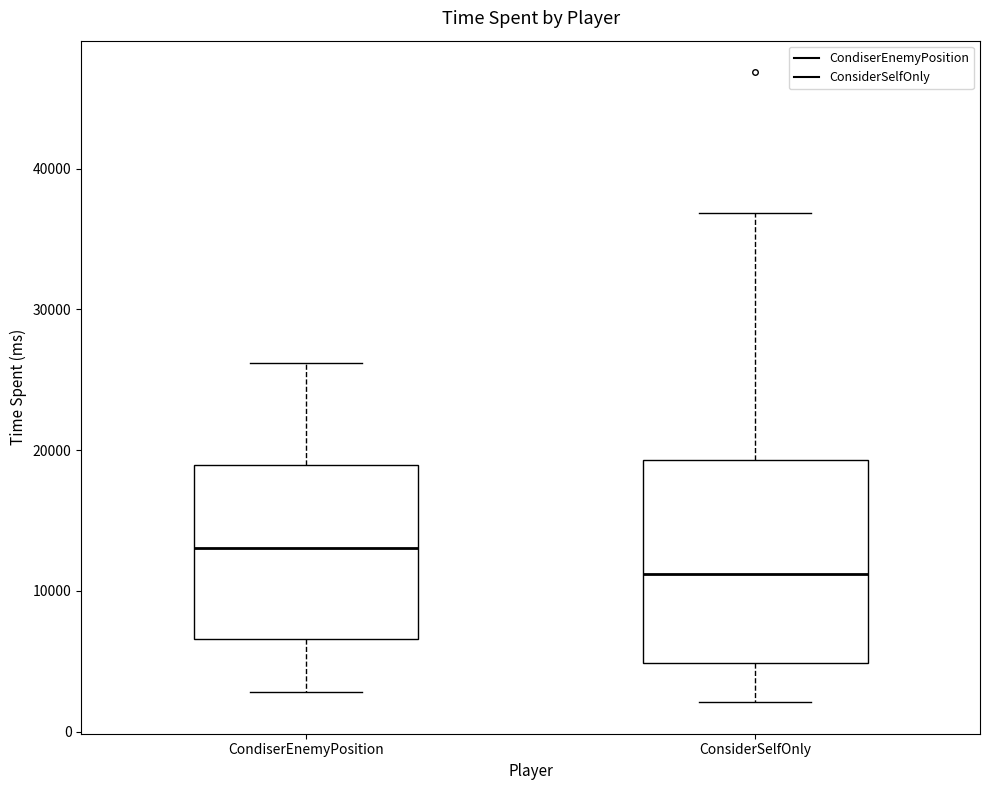

Which box's median line is the lowest?

ConsiderSelfOnly